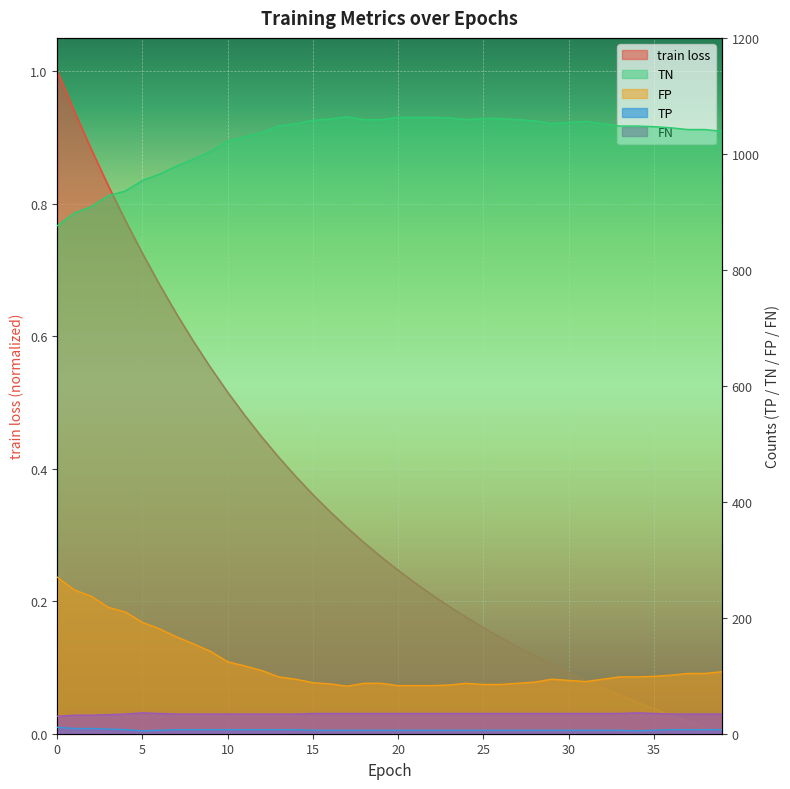

At how many categories does at least one series exceed 240?

40